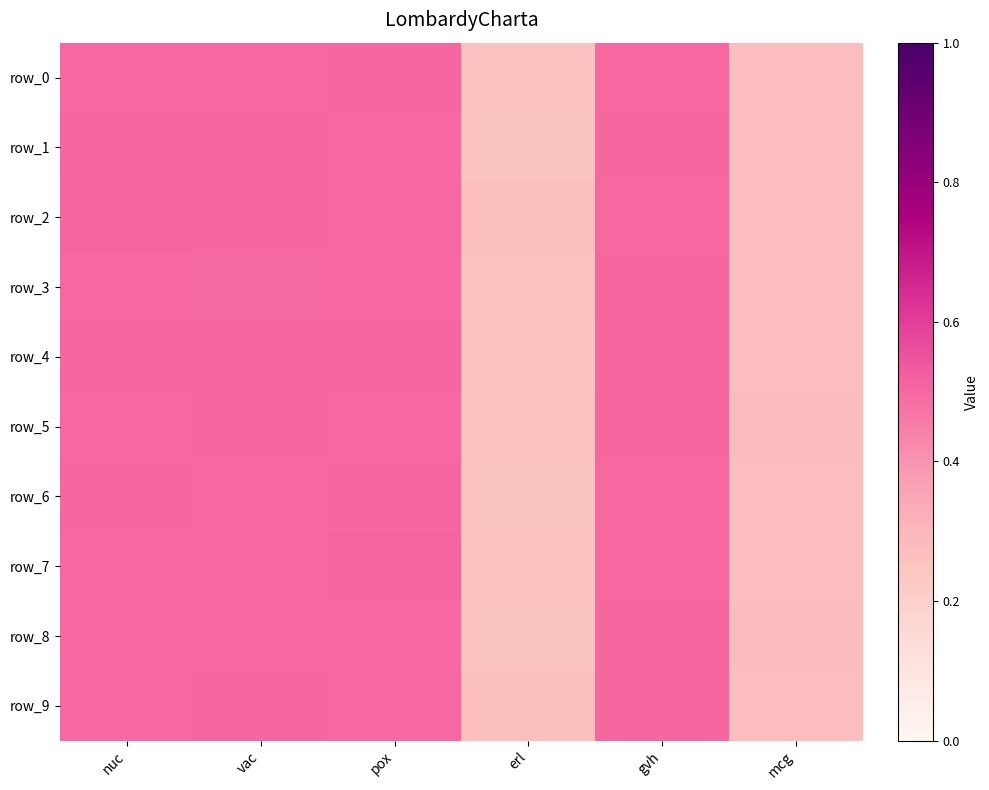

What is the difference between the row_0 values at vac and erl?

0.2